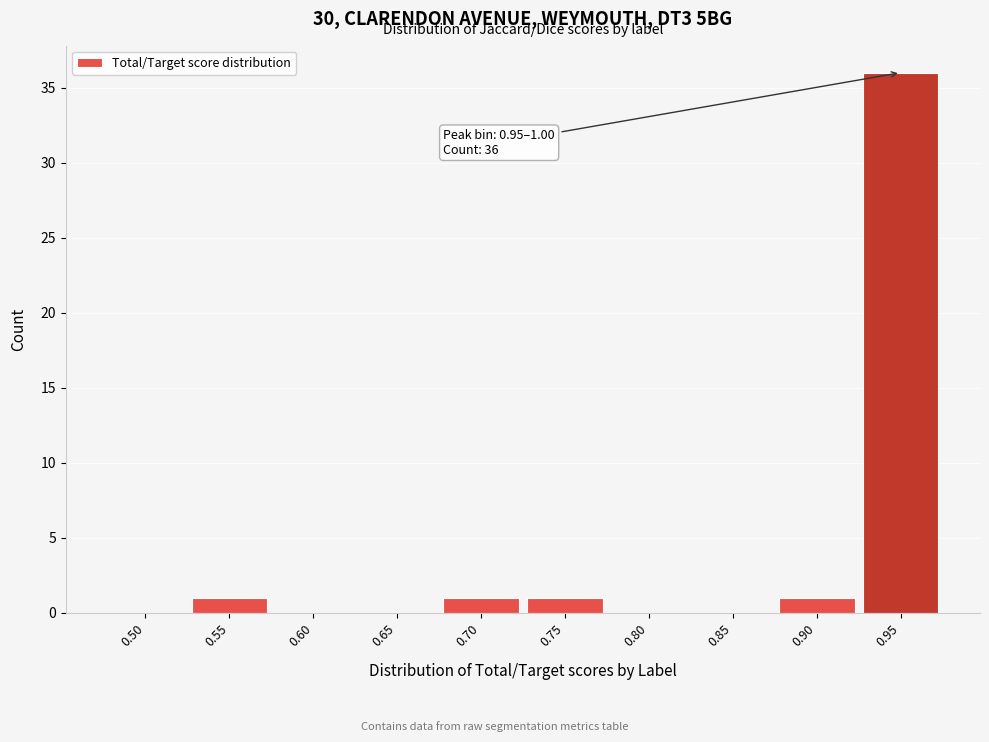

Reading right to left, extract all data points from this chart.

0.95=36	0.90=1	0.85=0	0.80=0	0.75=1	0.70=1	0.65=0	0.60=0	0.55=1	0.50=0